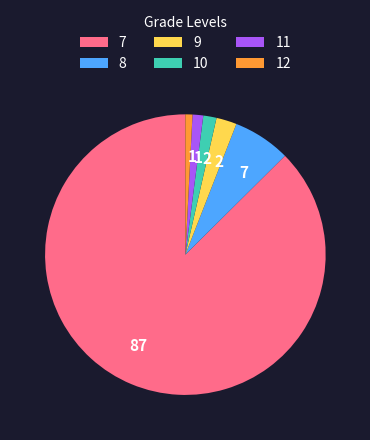

Which slice is the largest?

7